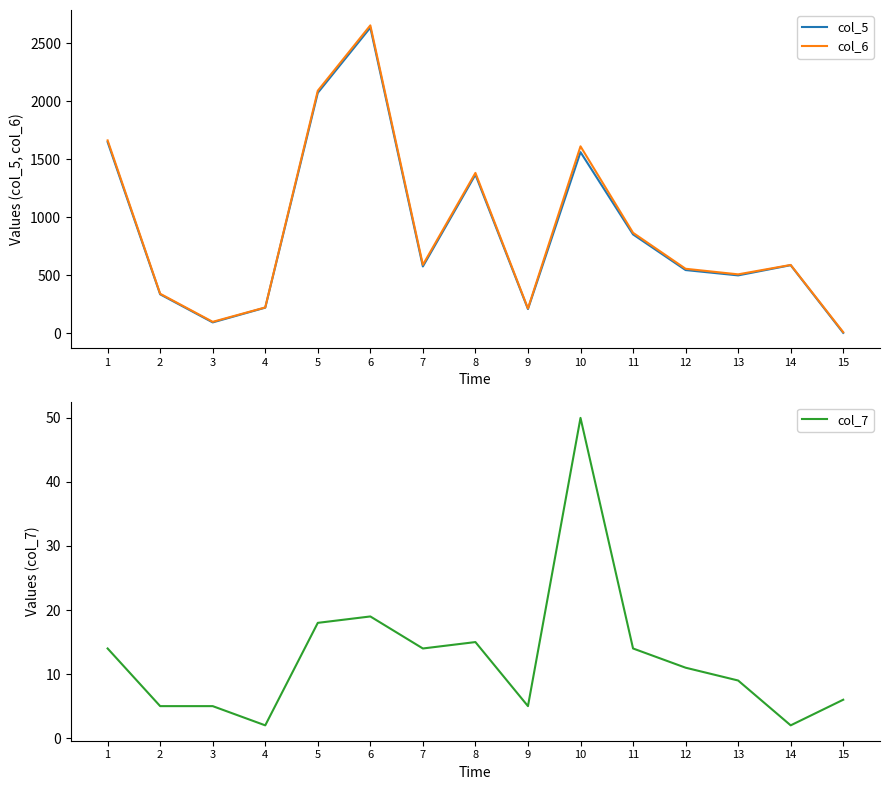

What is the spread (max minus min) of values at 5?

2071